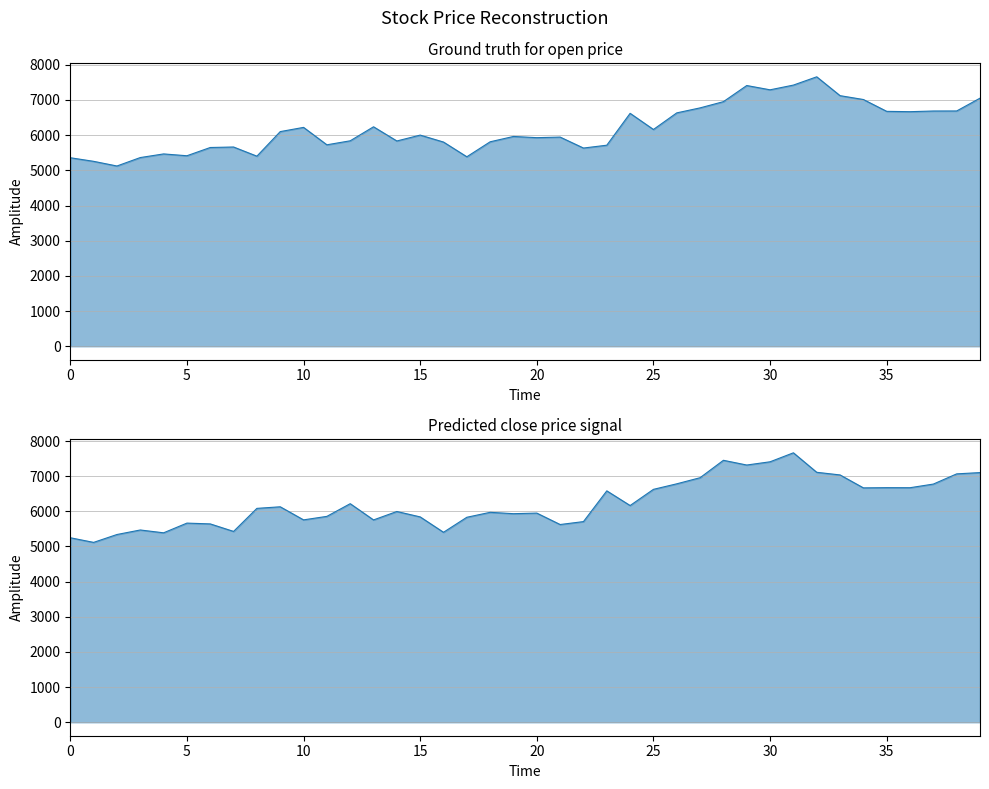

In 收盘, how many points are lower than both neighbors (excluding endpoints)?

12